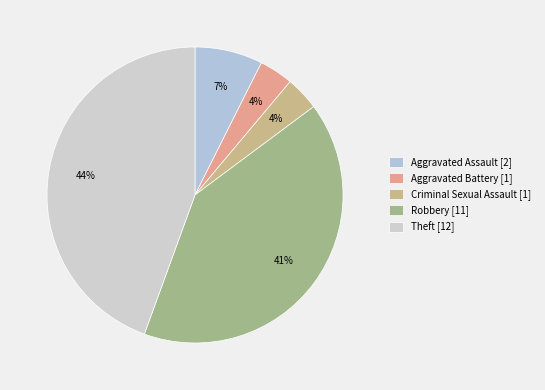

To the nearest percent, what is the difference between the largest and smallest slice percentages?

41%